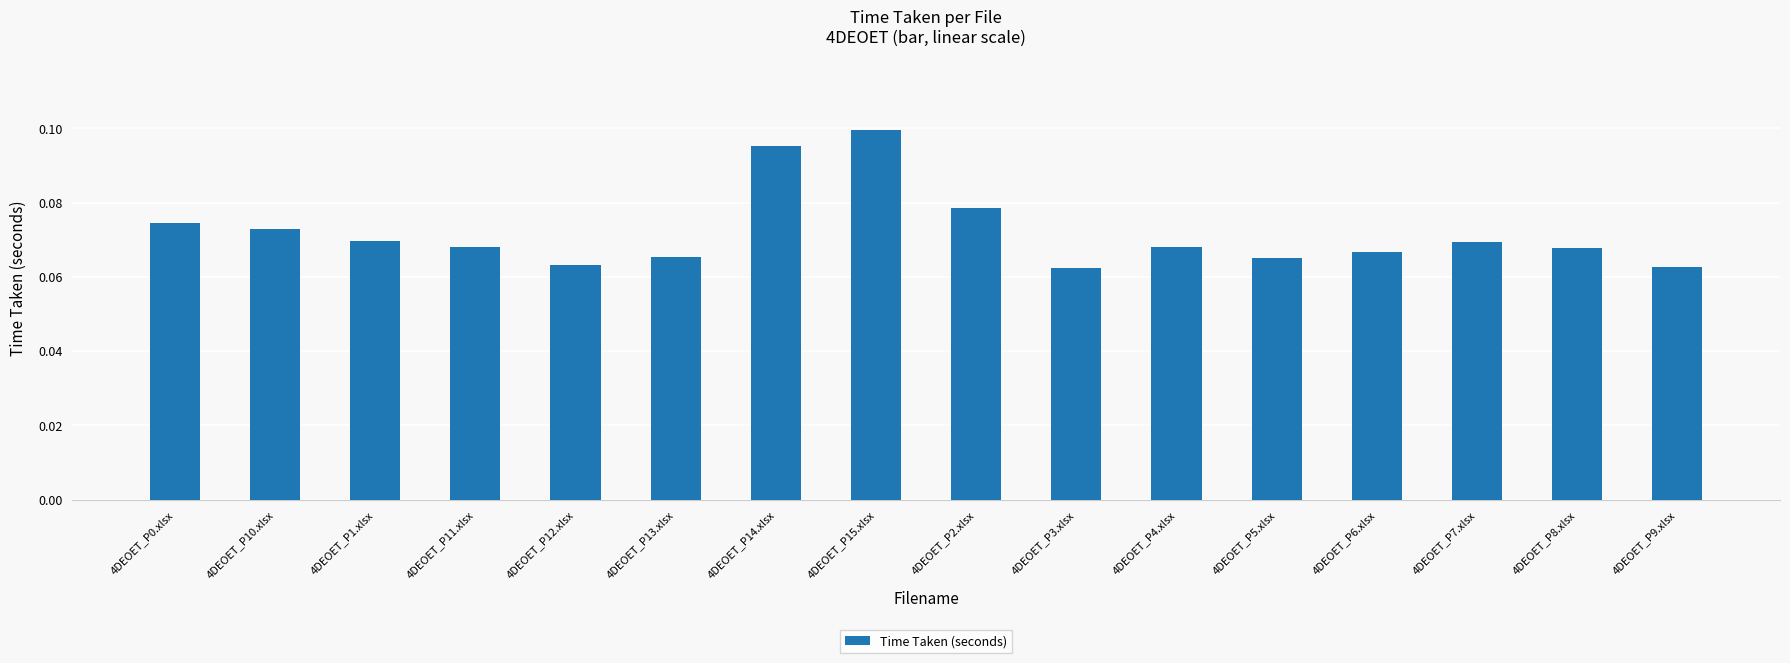

What is the sum of all values?

1.1